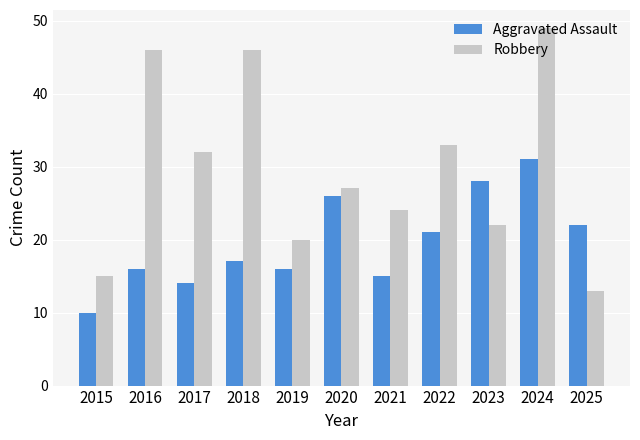

Between 2020 and 2025, which series saw the biggest shift?

Robbery